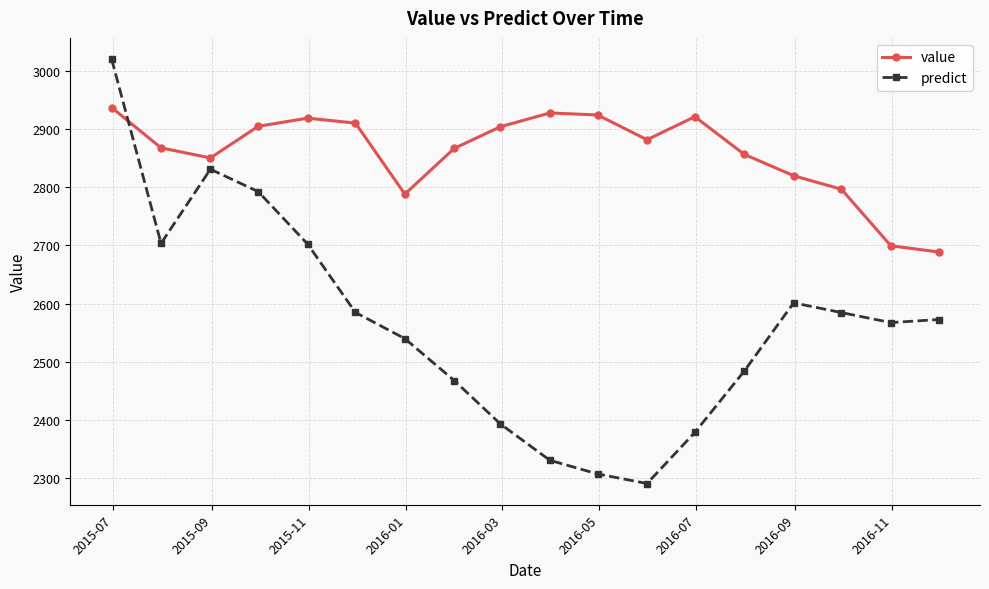

Which series has the largest range (max minus min)?

predict